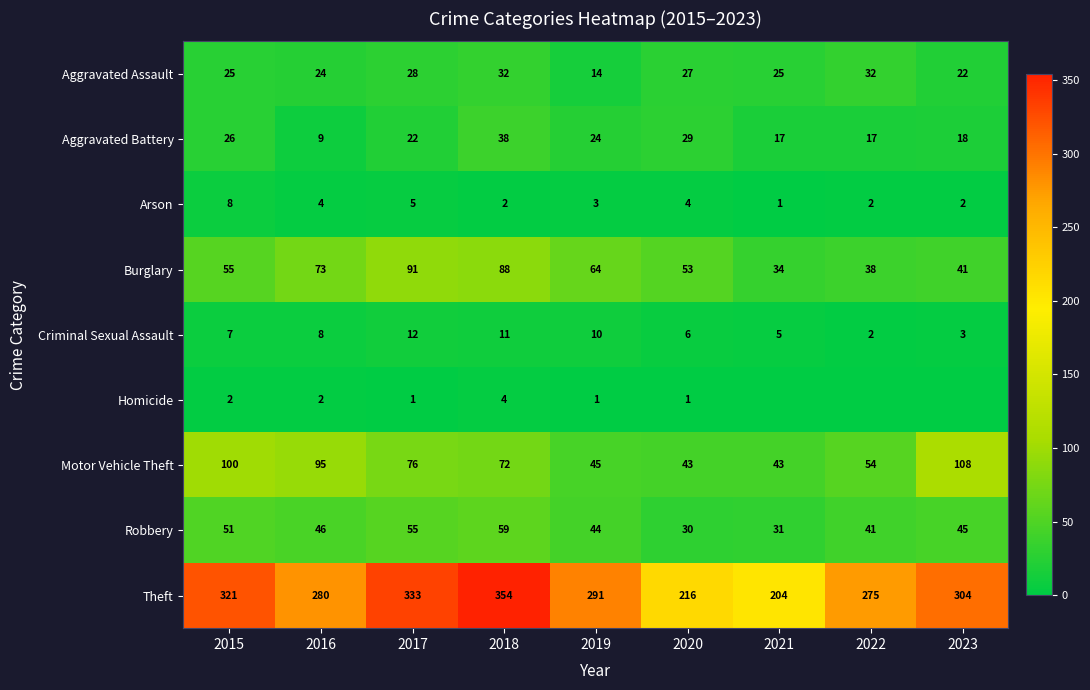

How many categories are shown in the chart?

9